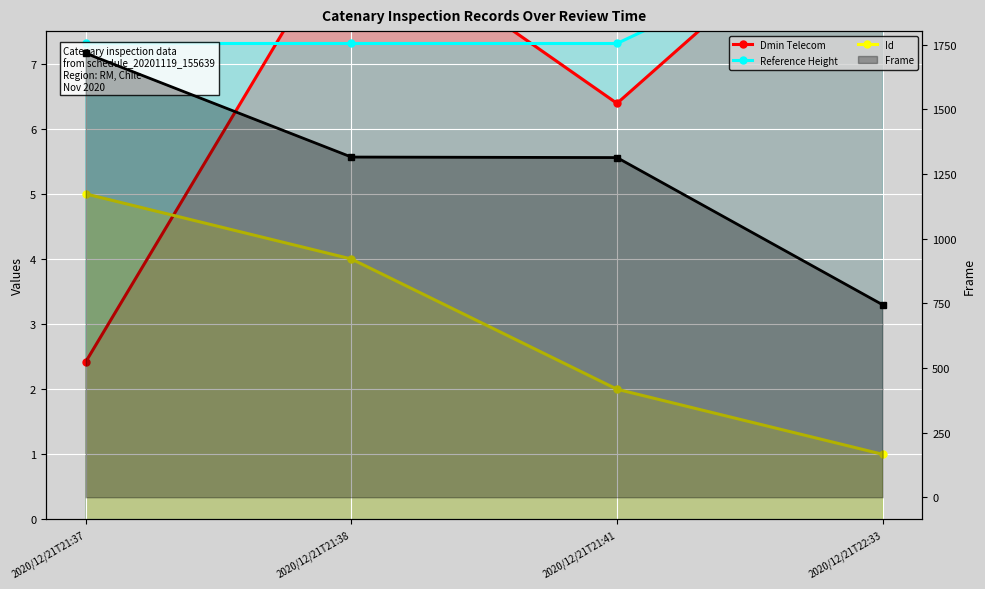

Which category has the lowest value in the Frame series?

2020/12/21T22:33